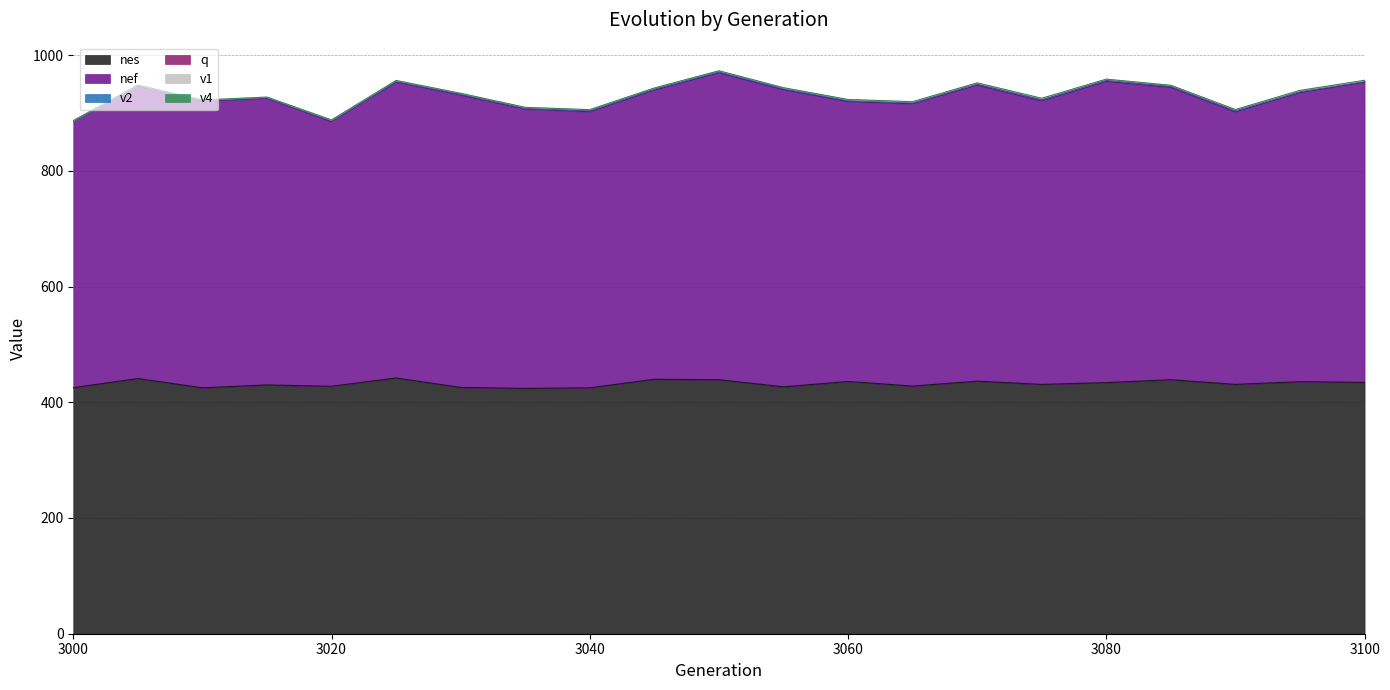

At which label does nef reach its peak?

3050